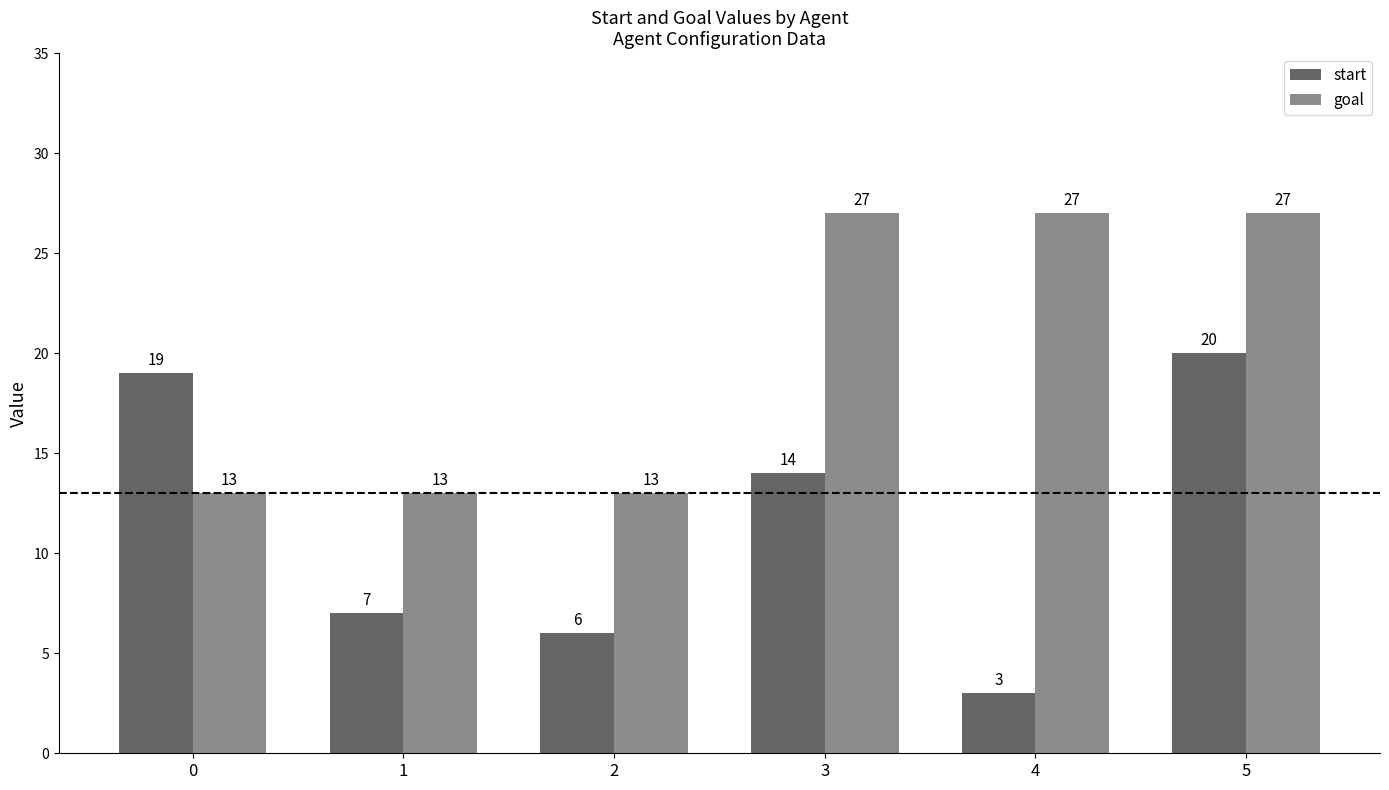

What is the total value across all series at 4?

30